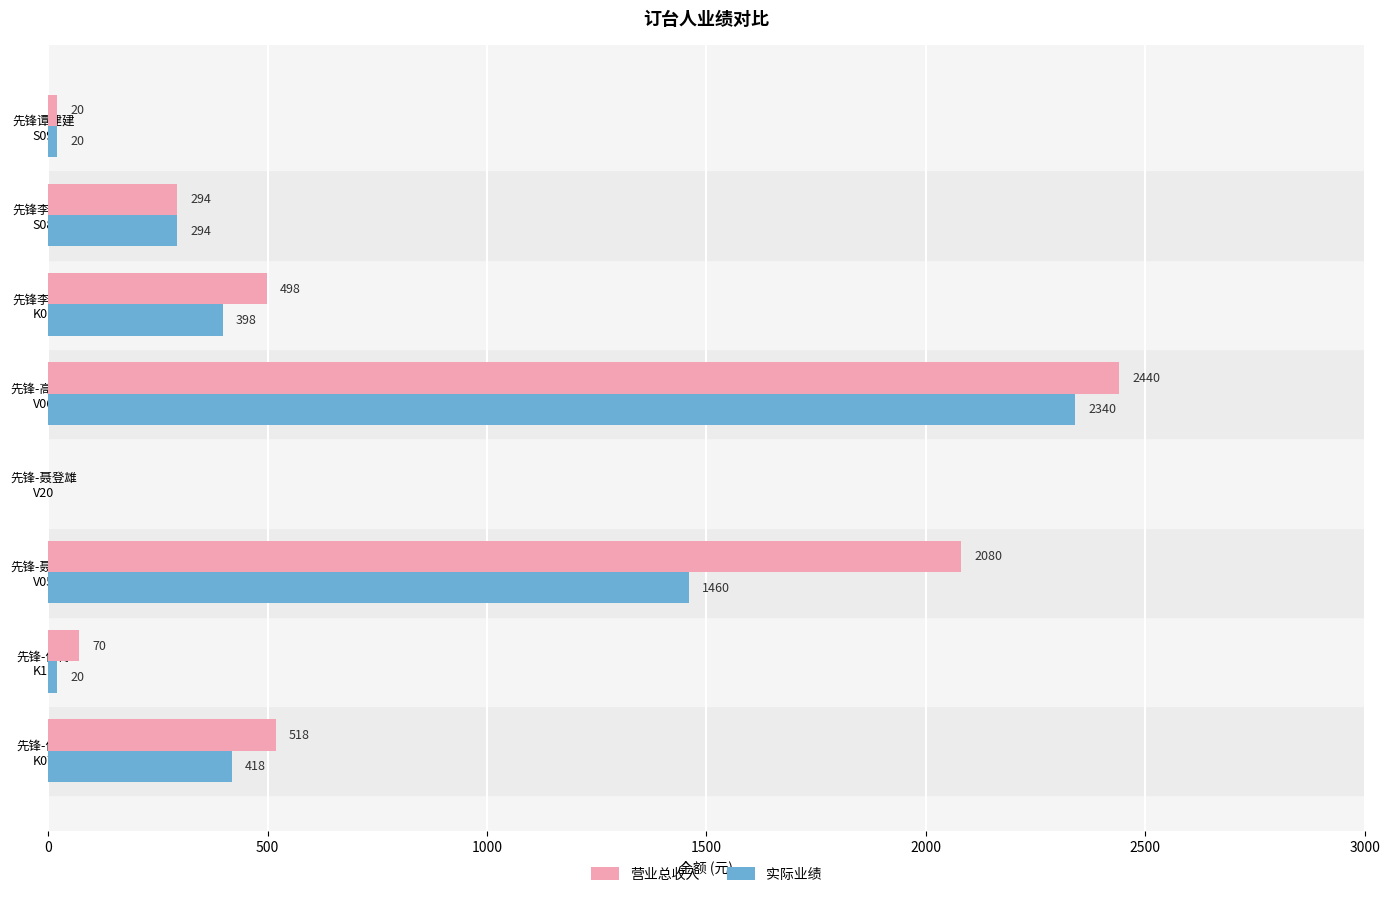

Which series has the largest total across all categories?

营业总收入